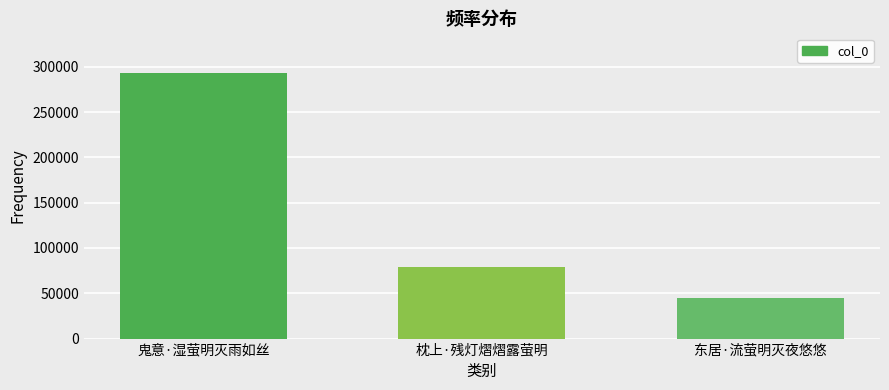

Is it true that the value at 枕上·残灯熠熠露萤明 is 78952?

True